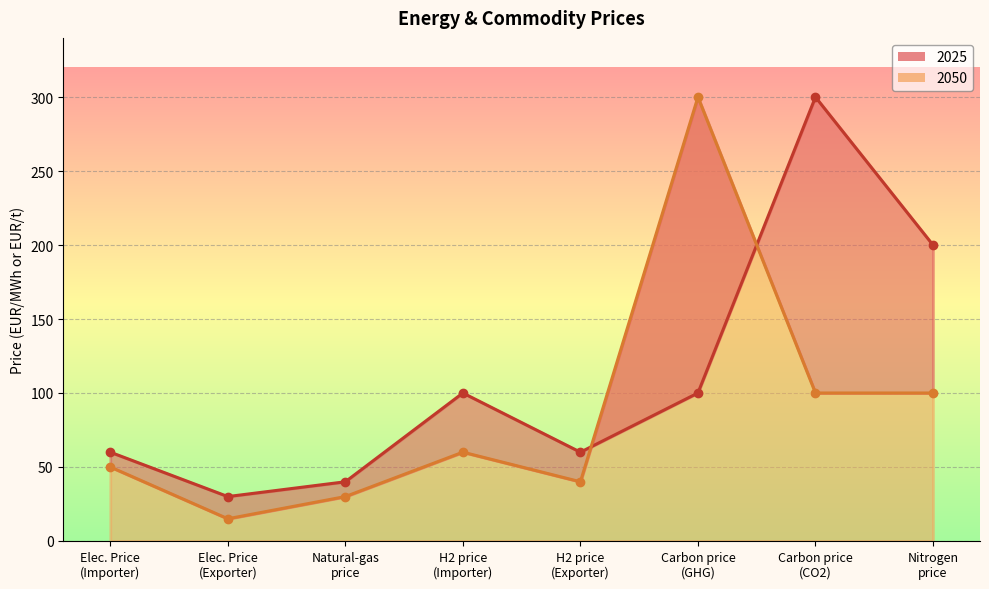

How many lines are shown in the chart?

2